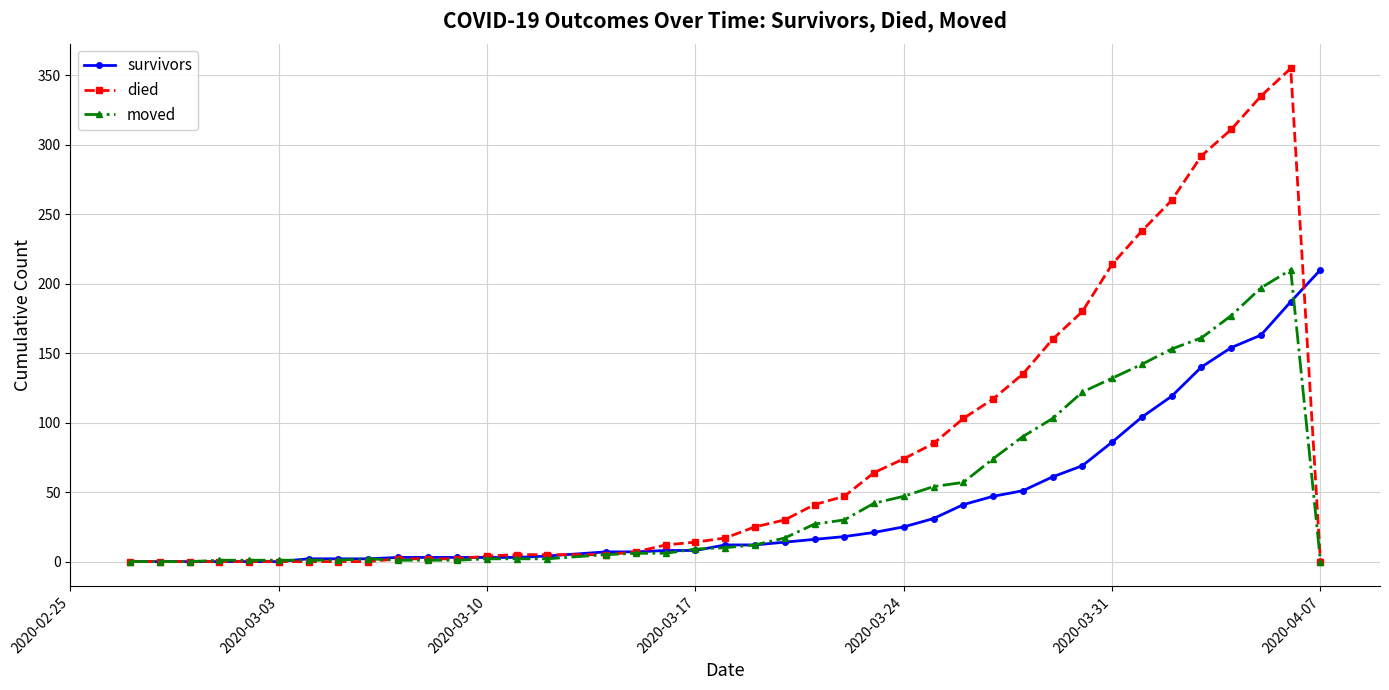

What are all the series names shown in the legend?

survivors, died, moved